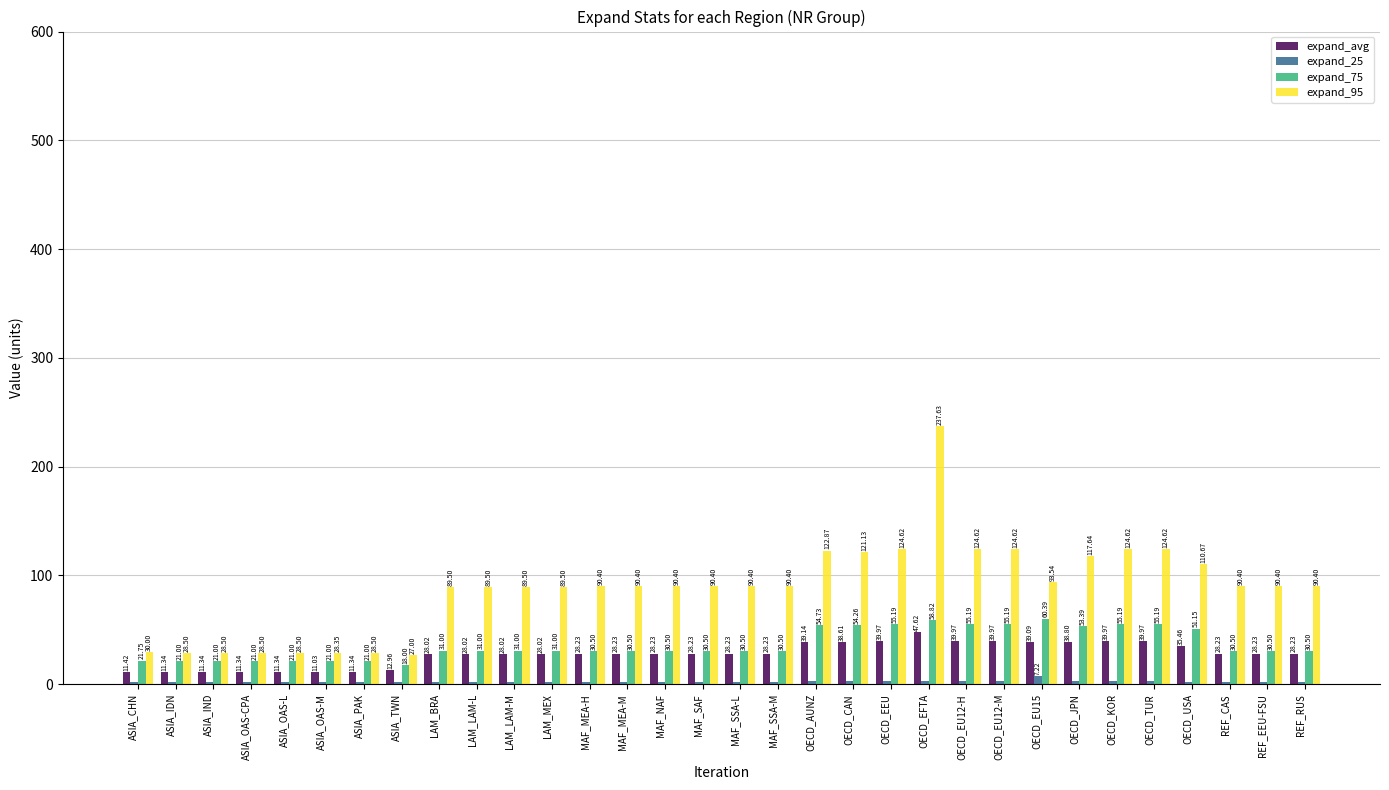

What is the spread (max minus min) of values at OECD_EU12-H?

121.5